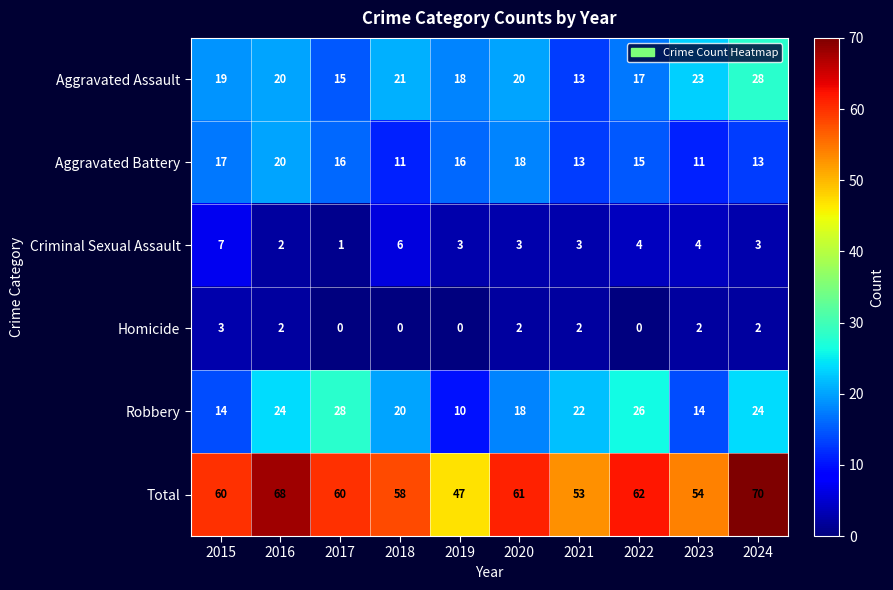

What is the total value across all series at 2021?

106